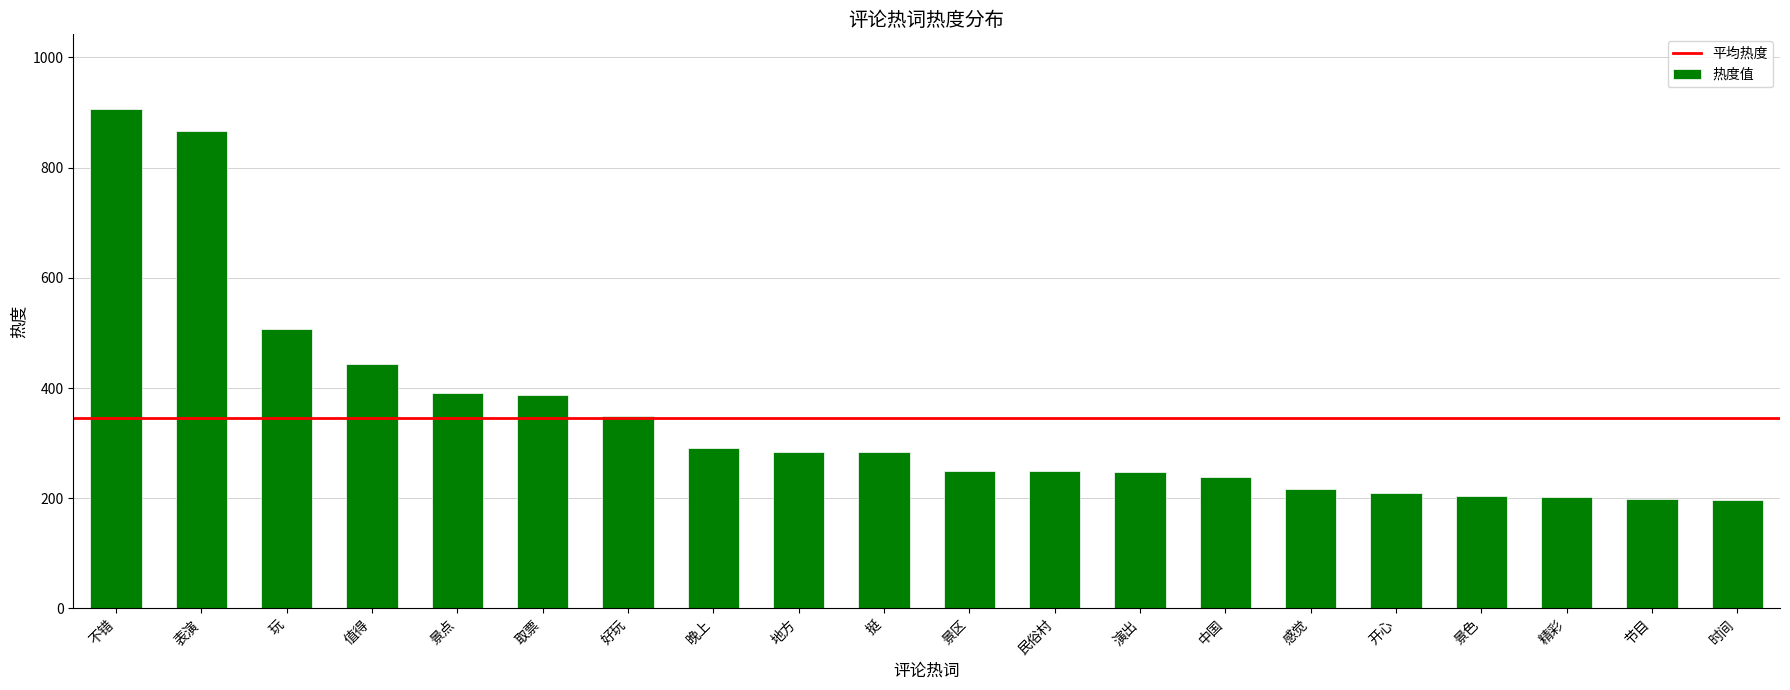

What is the sum of all values?

6925